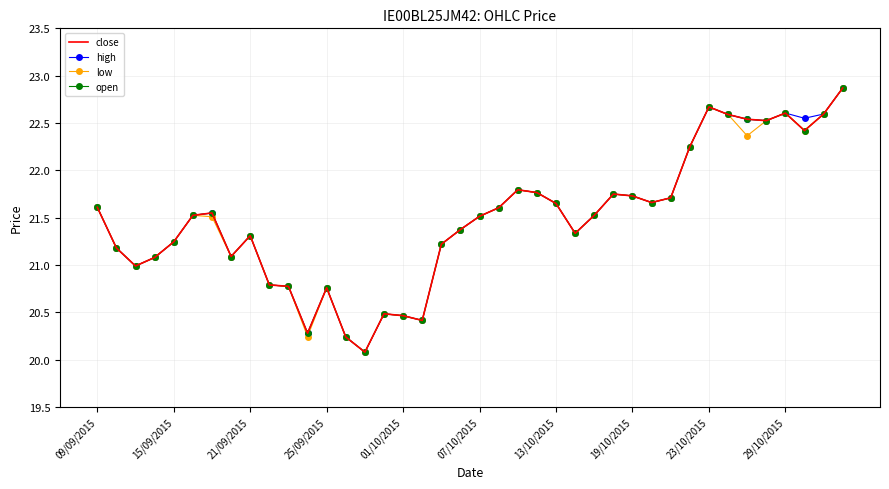

What are all the series names shown in the legend?

close, high, low, open